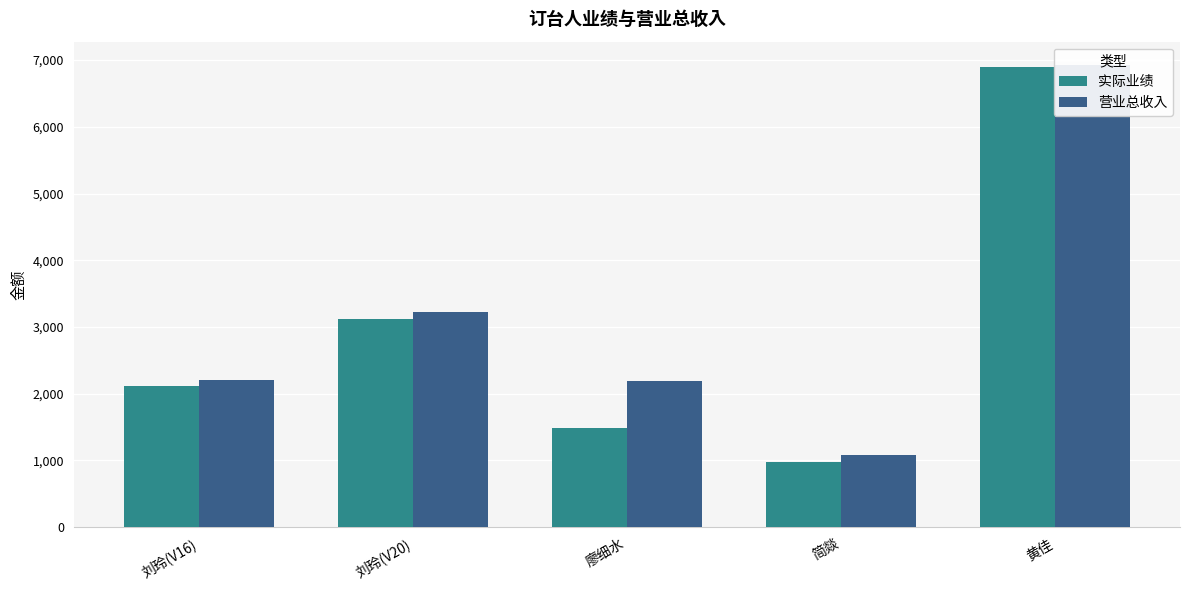

What are all the series names shown in the legend?

实际业绩, 营业总收入